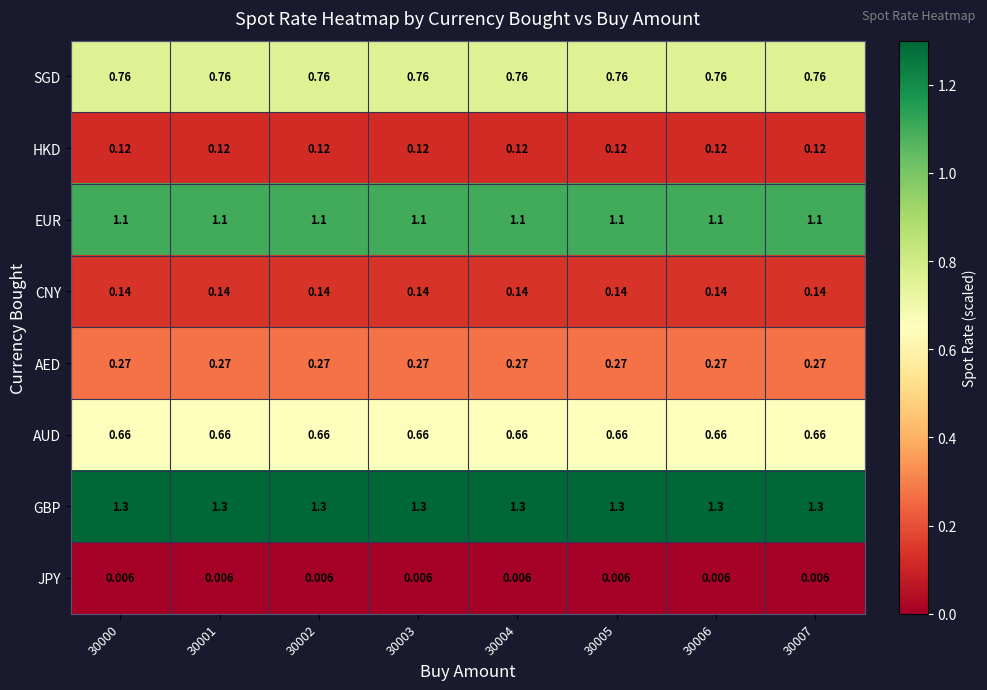

Rank the series by their maximum value, from lowest to highest.

JPY, HKD, CNY, AED, AUD, SGD, EUR, GBP